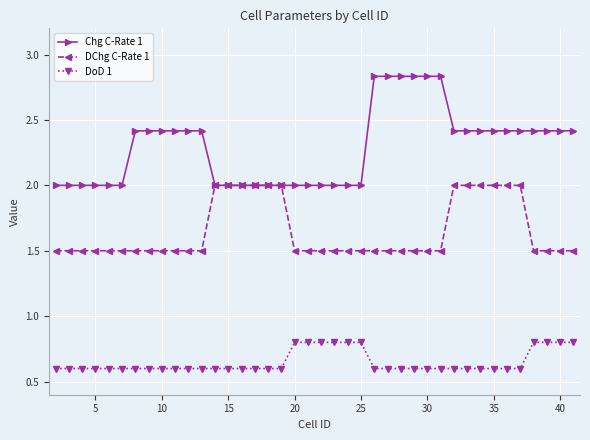

Does the chart have visible grid lines?

Yes